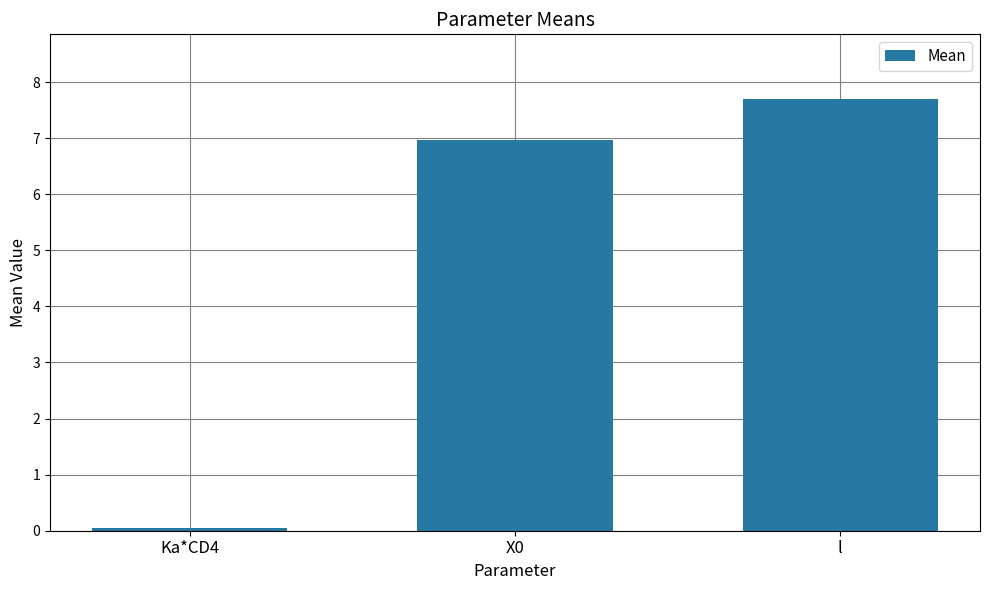

What is the smallest value displayed?

0.1